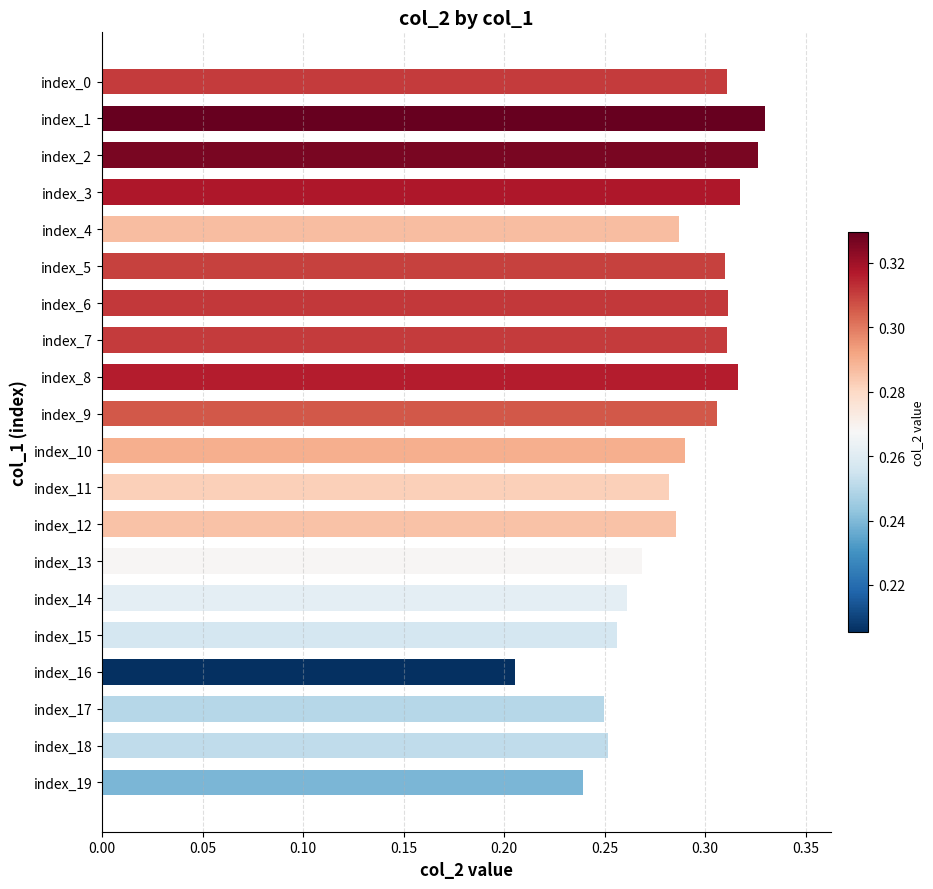

Where is the data nearest to the value 0?

index_16